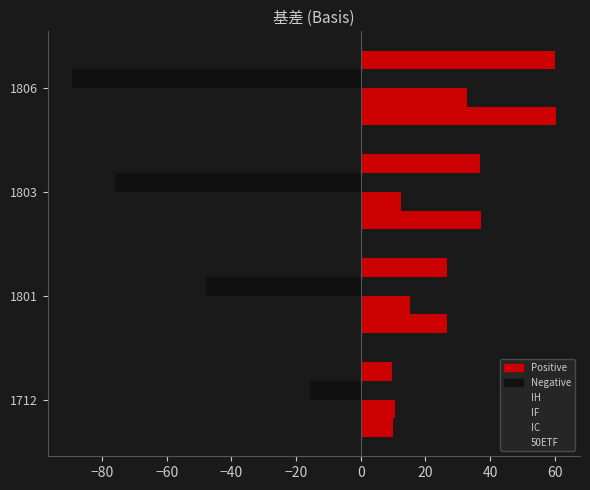

Count the number of categories in the chart.

4